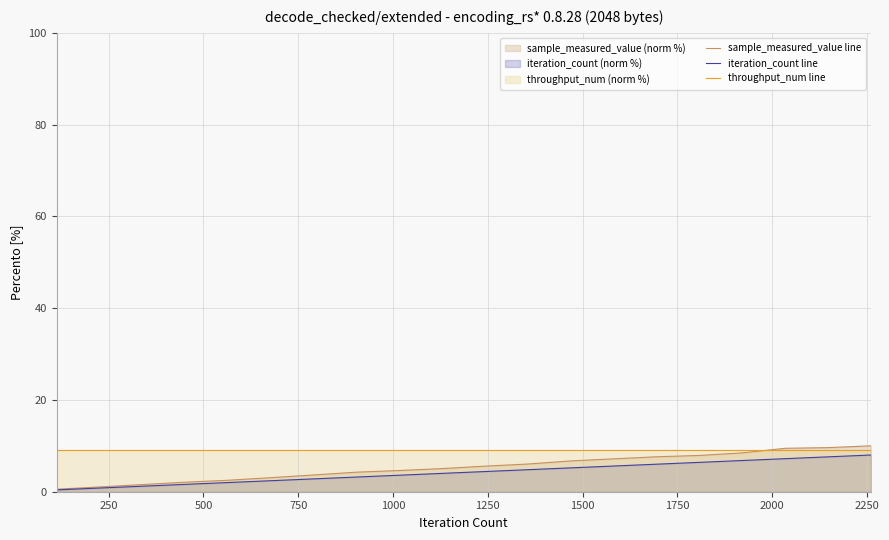

True or false: sample_measured_value line and iteration_count line cross at least once.

False